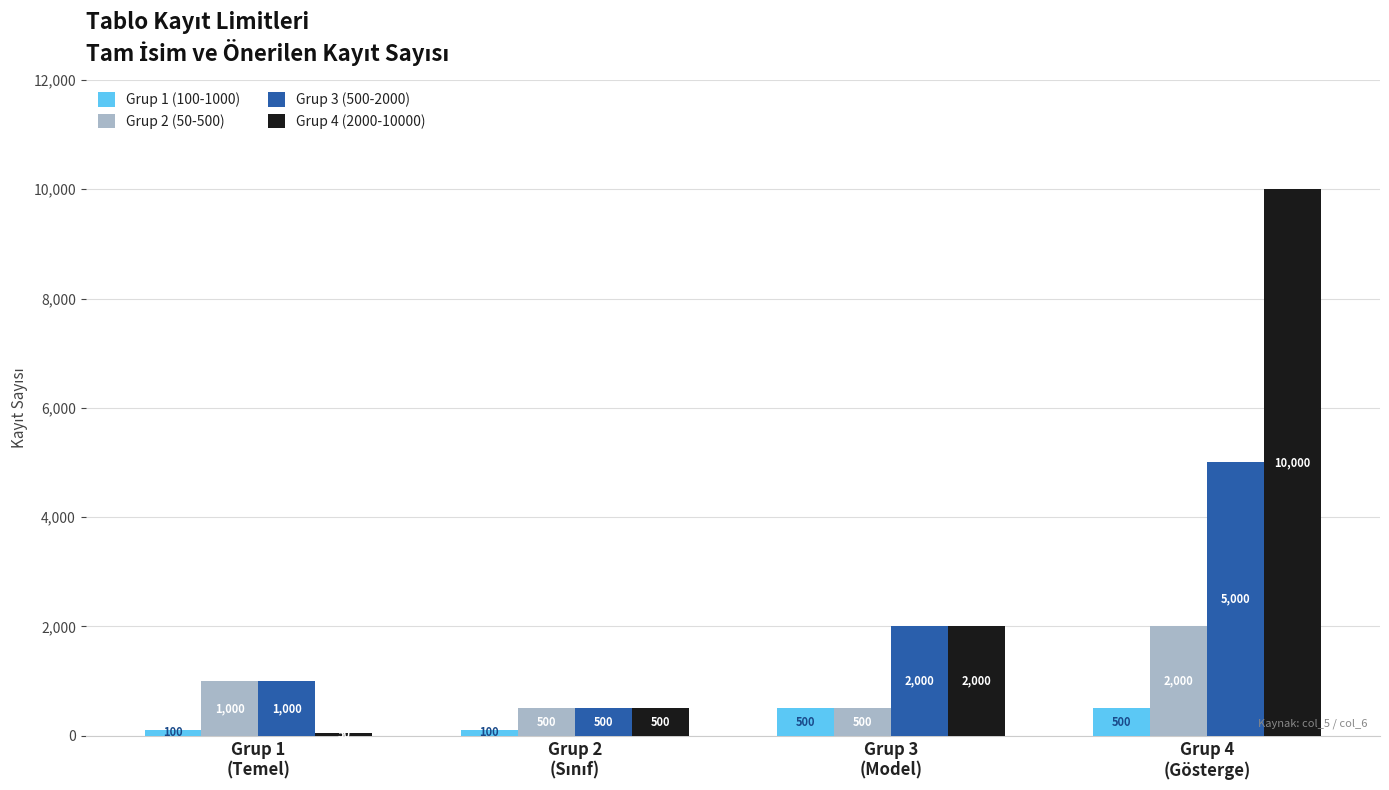

How many distinct data groups are displayed?

4